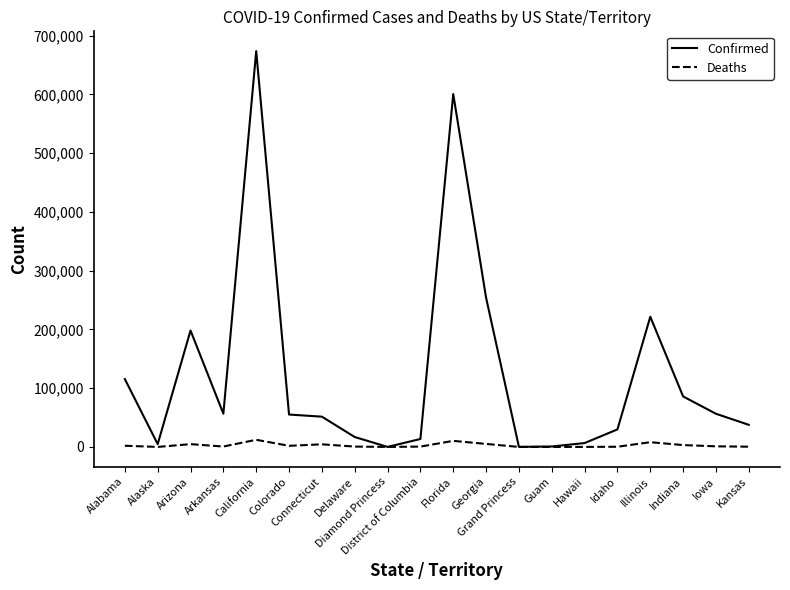

List the series in order of their peak value, lowest first.

Deaths, Confirmed